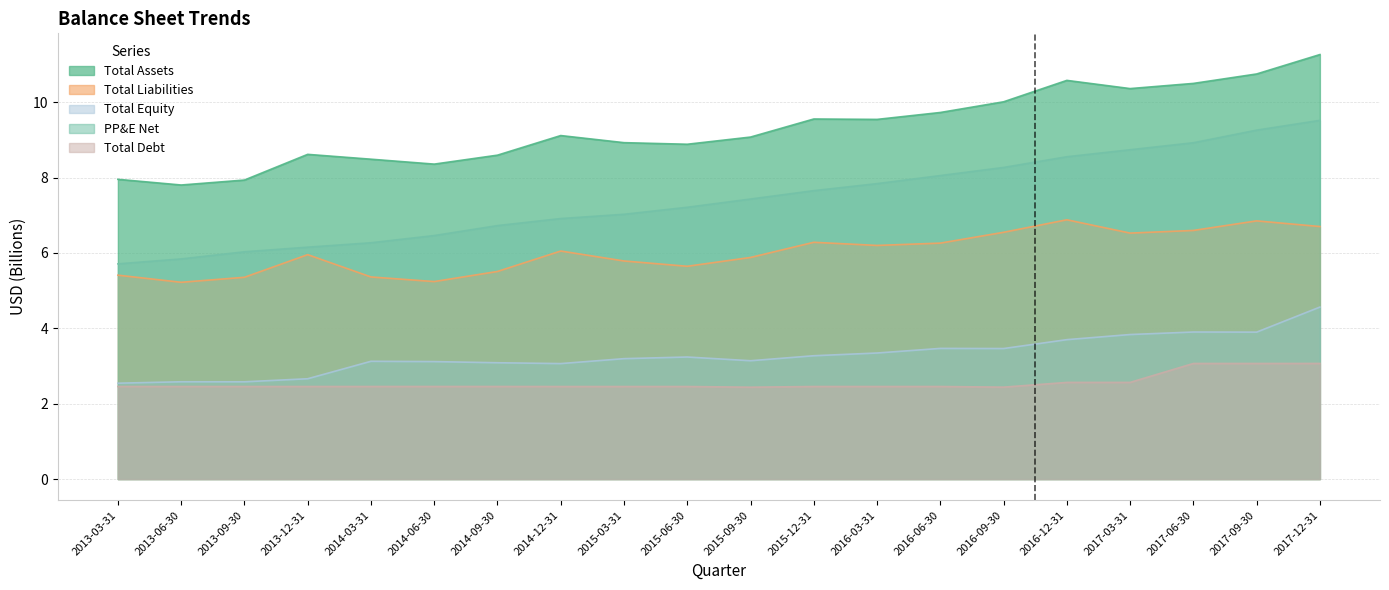

Reading left to right, transcribe all the data shown in this chart.

Total Assets: 2013-03-31=8.0	2013-06-30=7.8	2013-09-30=7.9	2013-12-31=8.6	2014-03-31=8.5	2014-06-30=8.4	2014-09-30=8.6	2014-12-31=9.1	2015-03-31=8.9	2015-06-30=8.9	2015-09-30=9.1	2015-12-31=9.6	2016-03-31=9.5	2016-06-30=9.7	2016-09-30=10.0	2016-12-31=10.6	2017-03-31=10.4	2017-06-30=10.5	2017-09-30=10.7	2017-12-31=11.3
Total Liabilities: 2013-03-31=5.4	2013-06-30=5.2	2013-09-30=5.4	2013-12-31=6.0	2014-03-31=5.4	2014-06-30=5.2	2014-09-30=5.5	2014-12-31=6.1	2015-03-31=5.8	2015-06-30=5.6	2015-09-30=5.9	2015-12-31=6.3	2016-03-31=6.2	2016-06-30=6.3	2016-09-30=6.5	2016-12-31=6.9	2017-03-31=6.5	2017-06-30=6.6	2017-09-30=6.9	2017-12-31=6.7
Total Equity: 2013-03-31=2.5	2013-06-30=2.6	2013-09-30=2.6	2013-12-31=2.7	2014-03-31=3.1	2014-06-30=3.1	2014-09-30=3.1	2014-12-31=3.1	2015-03-31=3.2	2015-06-30=3.2	2015-09-30=3.1	2015-12-31=3.3	2016-03-31=3.3	2016-06-30=3.5	2016-09-30=3.5	2016-12-31=3.7	2017-03-31=3.8	2017-06-30=3.9	2017-09-30=3.9	2017-12-31=4.6
PP&E Net: 2013-03-31=5.7	2013-06-30=5.8	2013-09-30=6.0	2013-12-31=6.2	2014-03-31=6.3	2014-06-30=6.5	2014-09-30=6.7	2014-12-31=6.9	2015-03-31=7.0	2015-06-30=7.2	2015-09-30=7.4	2015-12-31=7.7	2016-03-31=7.8	2016-06-30=8.1	2016-09-30=8.3	2016-12-31=8.6	2017-03-31=8.7	2017-06-30=8.9	2017-09-30=9.3	2017-12-31=9.5
Total Debt: 2013-03-31=2.5	2013-06-30=2.5	2013-09-30=2.5	2013-12-31=2.5	2014-03-31=2.5	2014-06-30=2.5	2014-09-30=2.5	2014-12-31=2.5	2015-03-31=2.5	2015-06-30=2.5	2015-09-30=2.4	2015-12-31=2.5	2016-03-31=2.5	2016-06-30=2.5	2016-09-30=2.4	2016-12-31=2.6	2017-03-31=2.6	2017-06-30=3.1	2017-09-30=3.1	2017-12-31=3.1